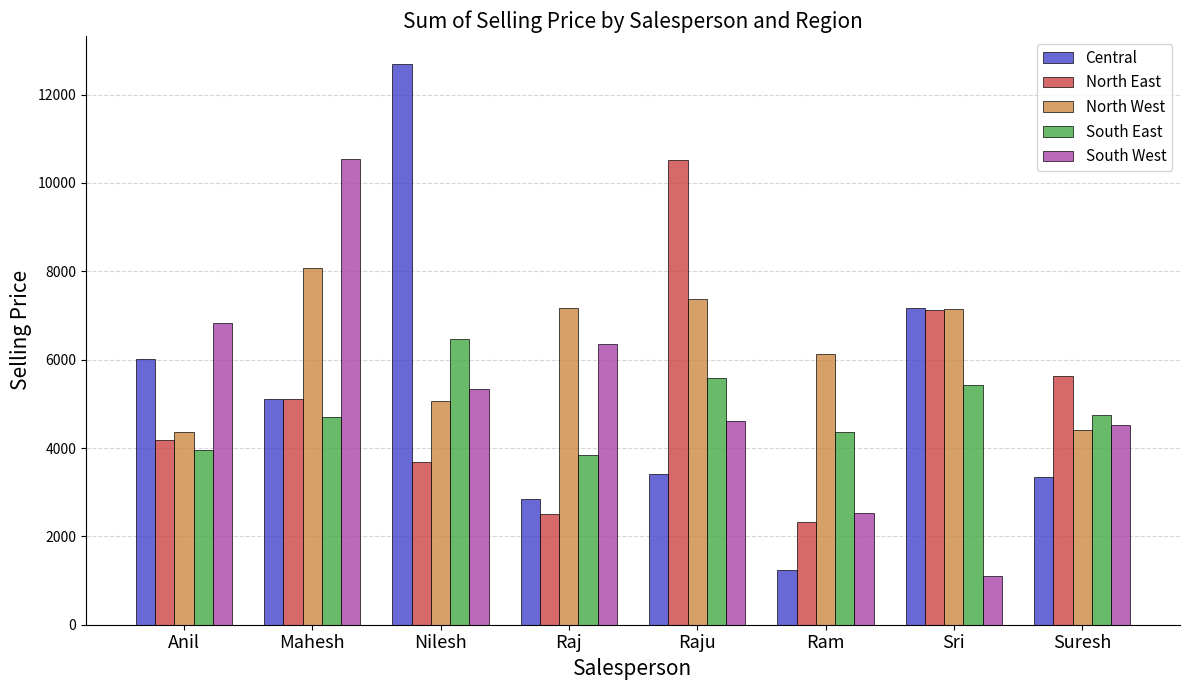

How many data points in North West are less than 7136?

4